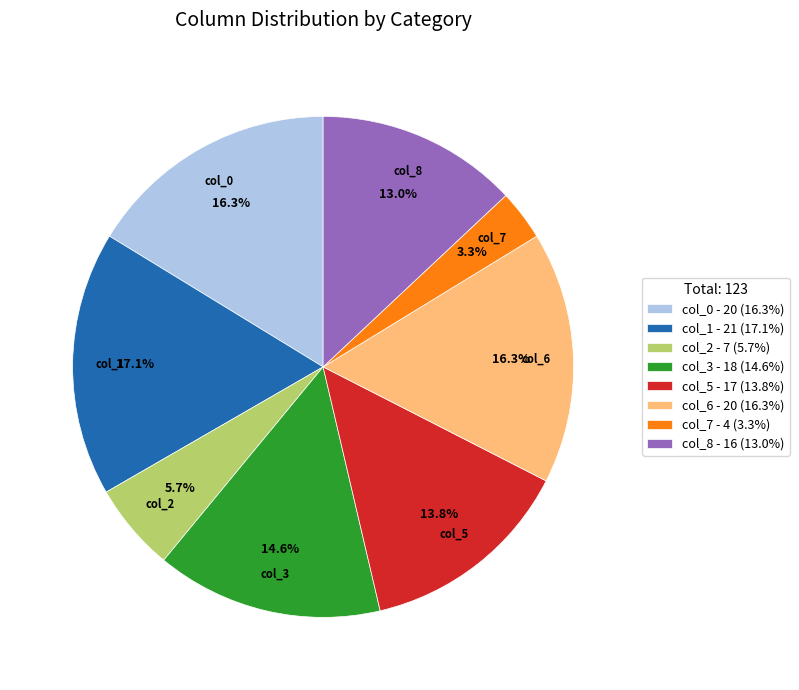

Count the number of slices in the pie.

8